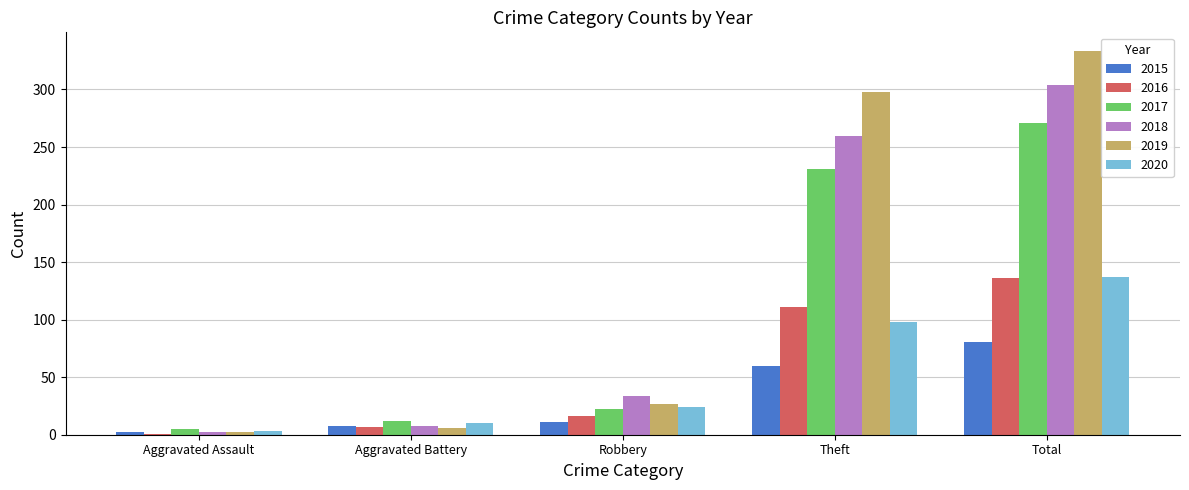

Which series changed the most between Aggravated Battery and Robbery?

2018